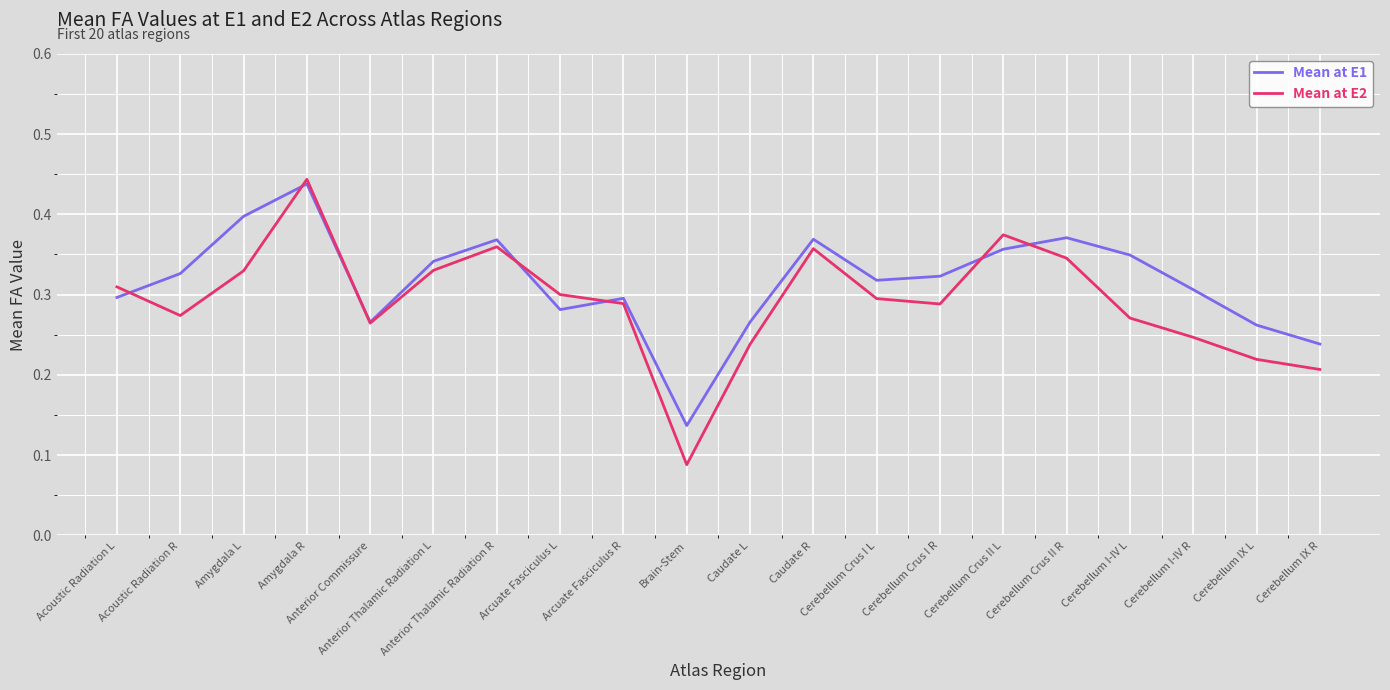

True or false: Mean at E1 and Mean at E2 cross at least once.

True